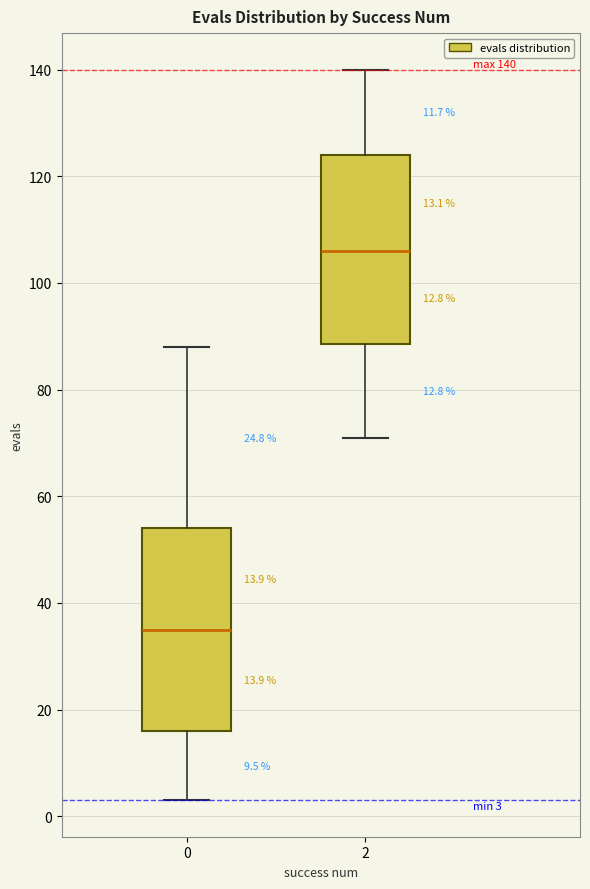

Which box is the tallest, from its lower edge to its upper edge?

0